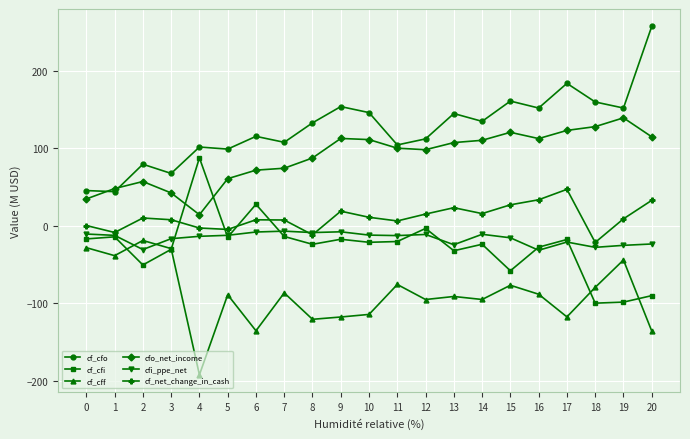

Between 1 and 14, which series saw the biggest shift?

cf_cfo